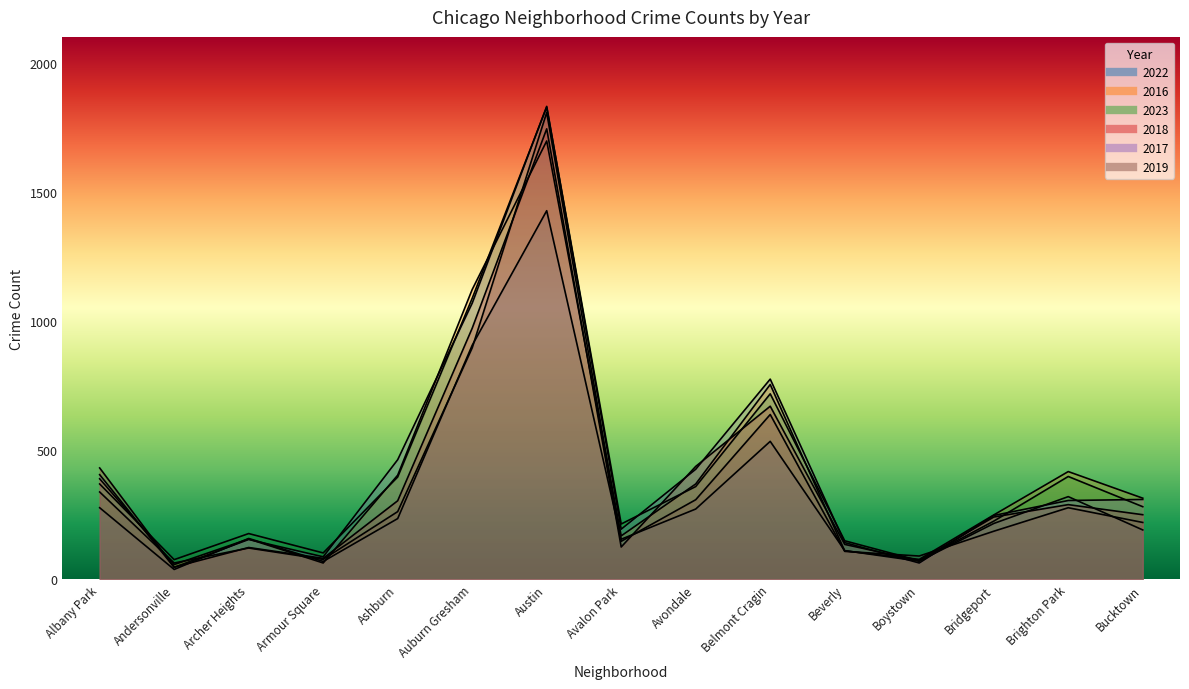

Between Archer Heights and Boystown, which is larger?

Archer Heights